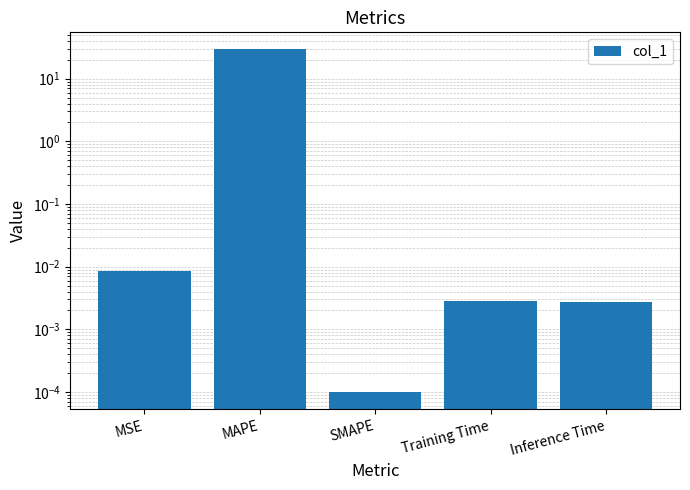

The value at SMAPE is 0.0. True or false?

True